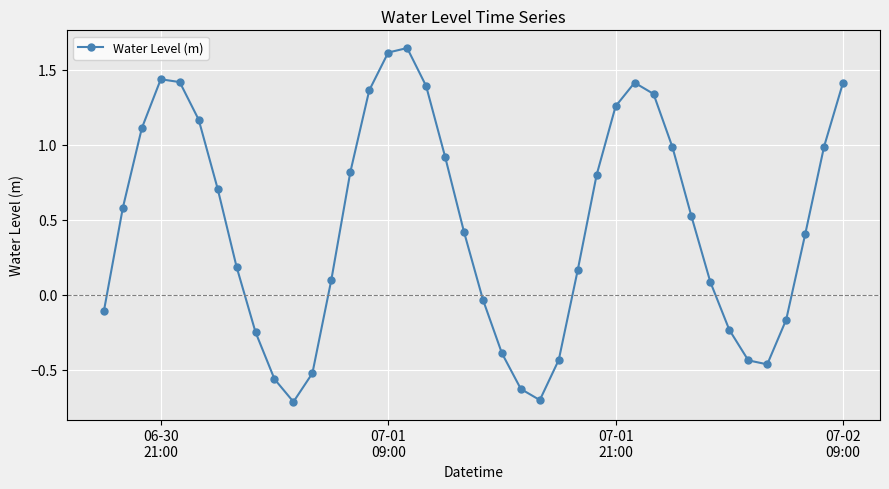

True or false: the data has more than 0 interior local peaks.

True